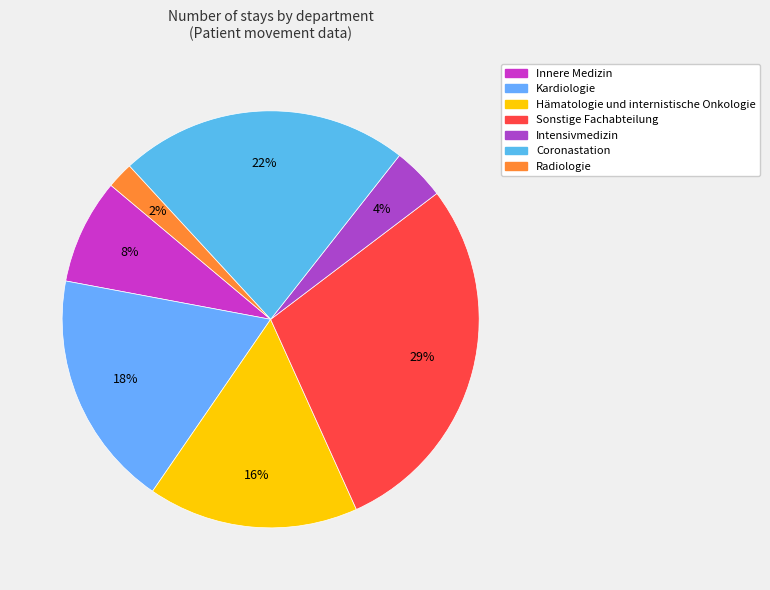

Is there a majority slice in this chart?

No